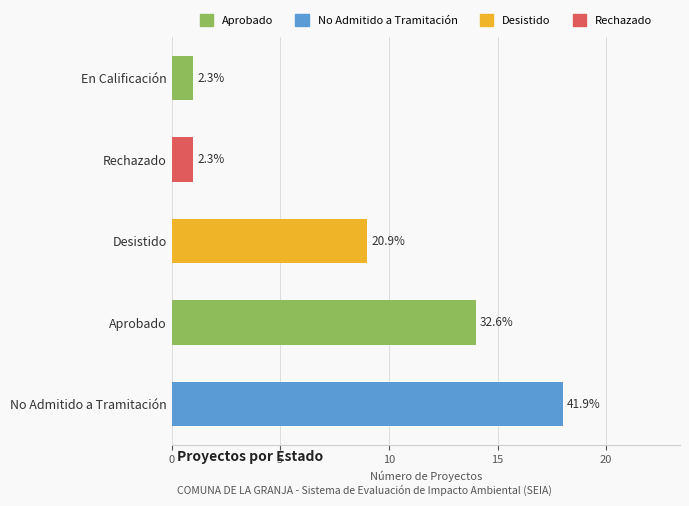

The chart shows a value of 1 at En Calificación. True or false?

True